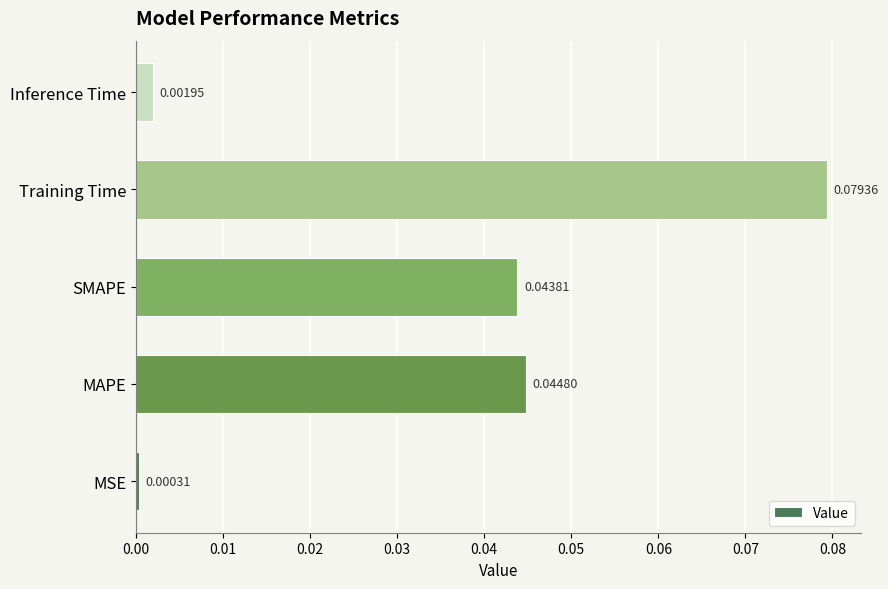

Between Inference Time and SMAPE, which is larger?

SMAPE